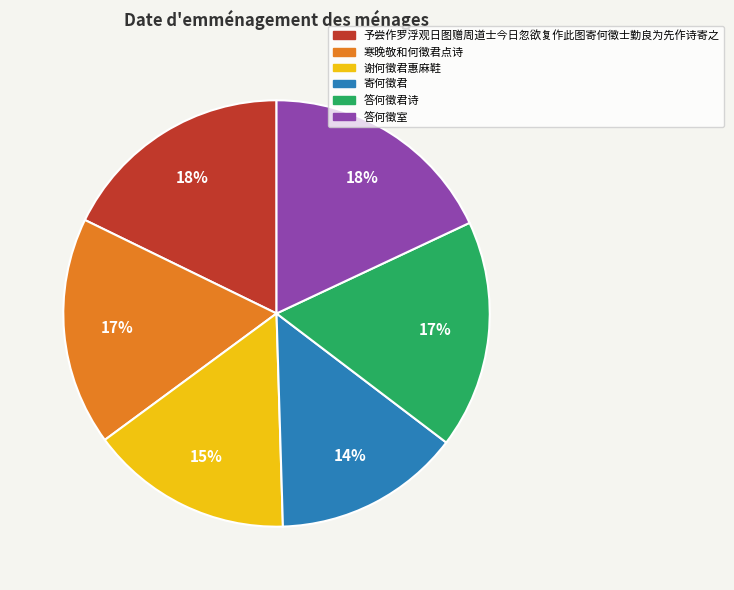

How many slices are in this pie chart?

6